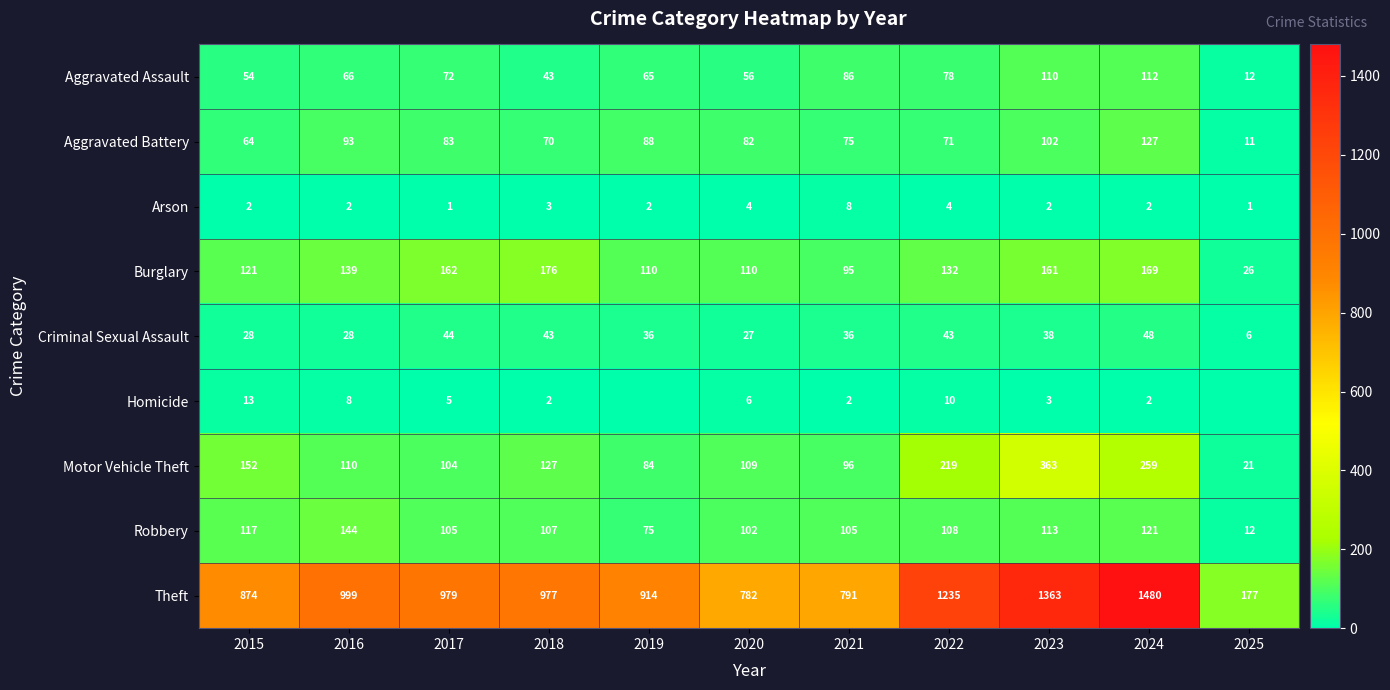

What is the approximate value of Burglary at 2018?

176